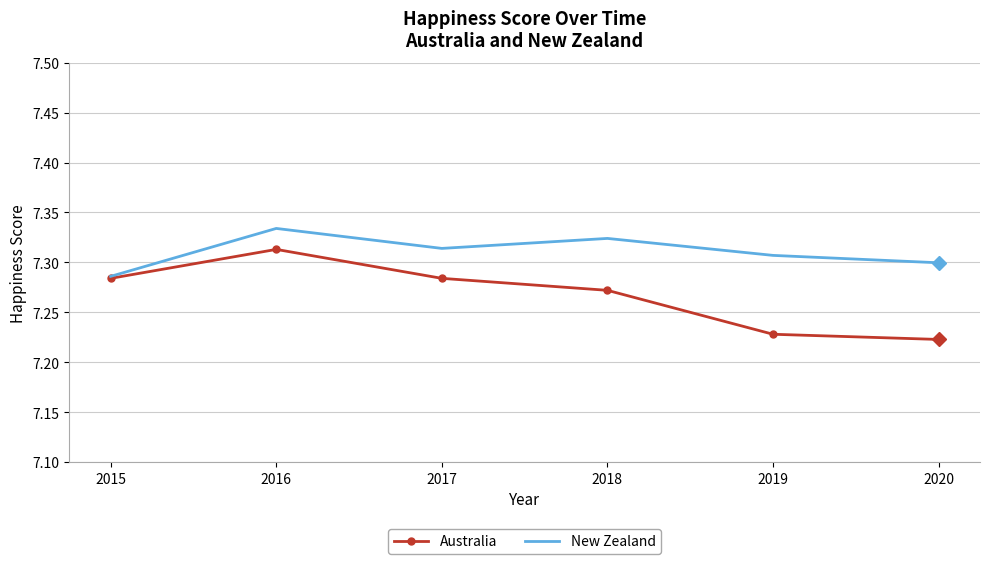

List the series in order of their peak value, highest first.

New Zealand, Australia